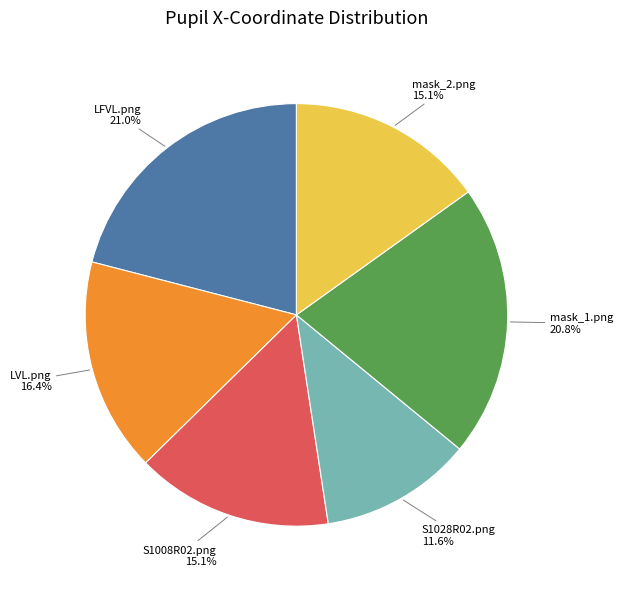

Does any single category account for the majority?

No